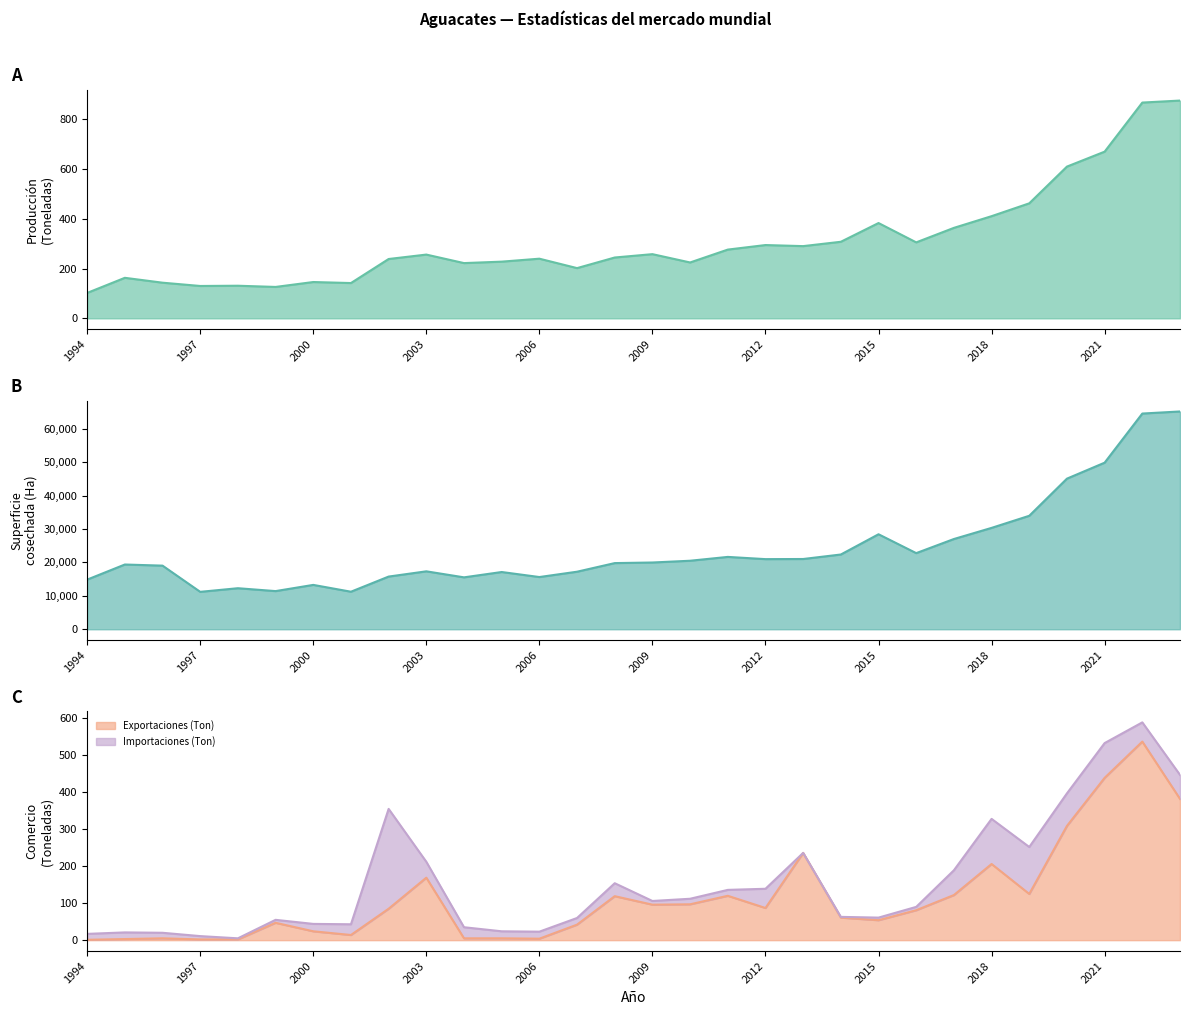

What is the total value across all series at 1998?

12417.0